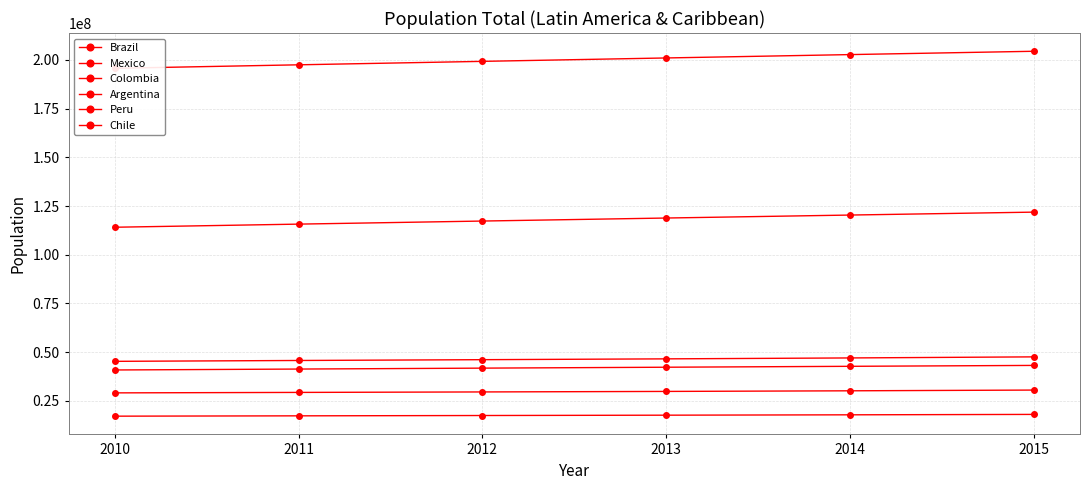

Where does the Colombia series first go above 46497267?

2014